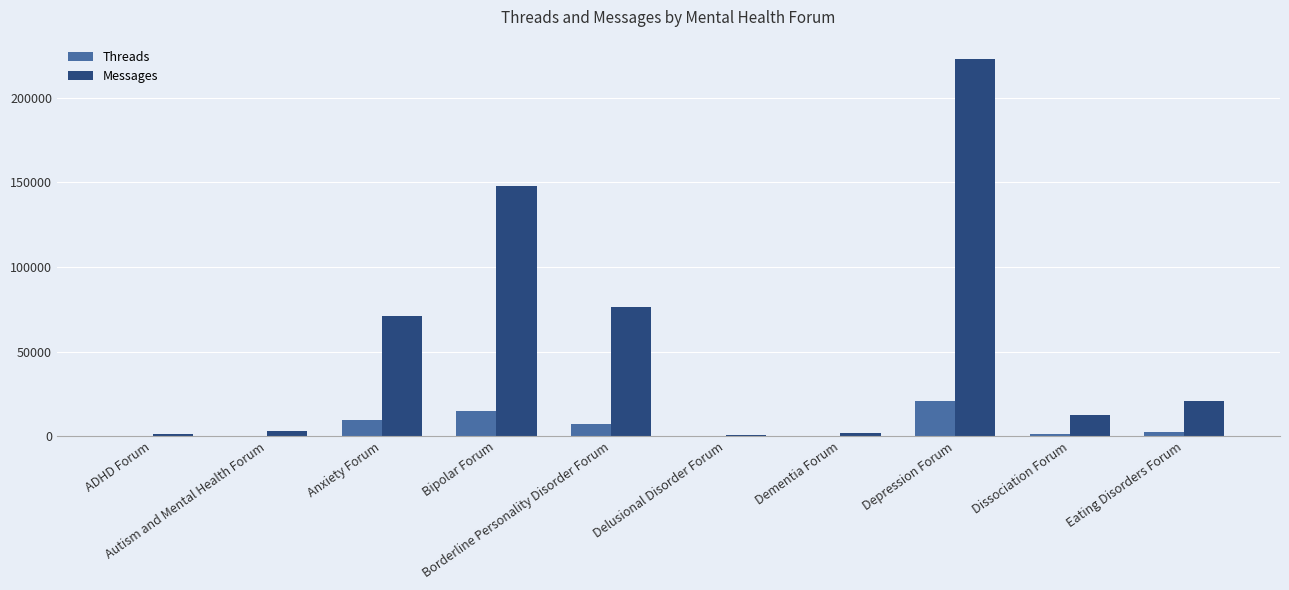

Which series has the largest total across all categories?

Messages